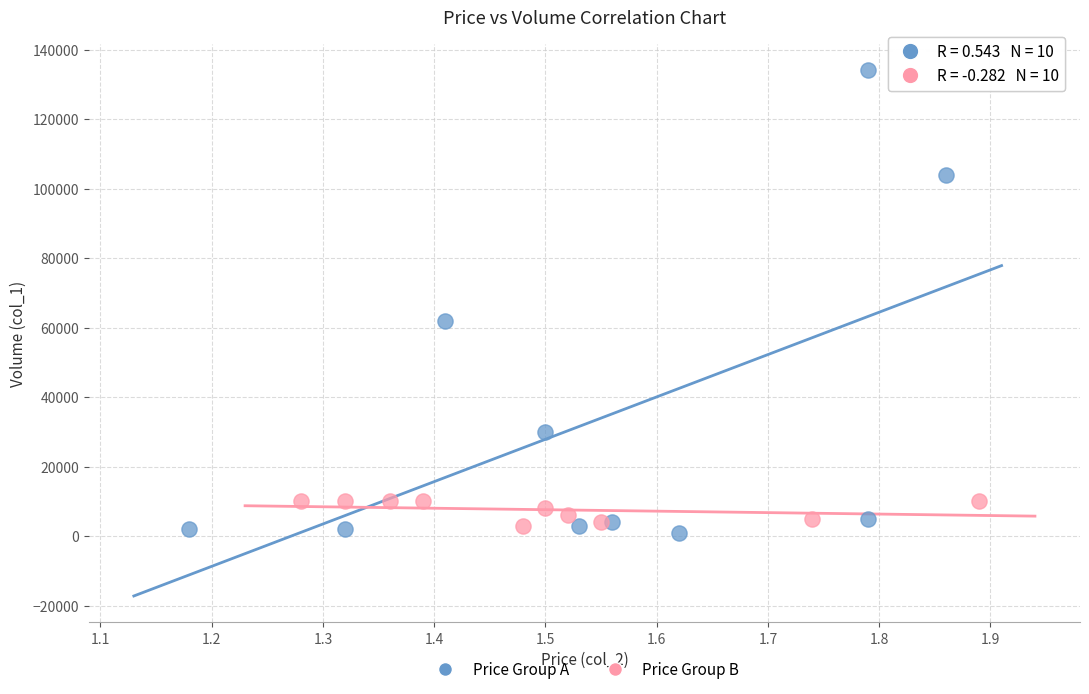

Which series contains the highest Y value?

Price Group A